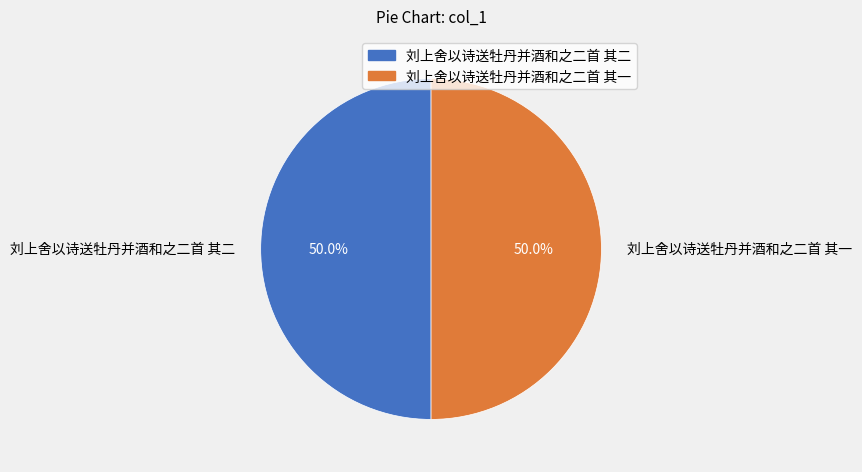

Is it true that 刘上舍以诗送牡丹并酒和之二首 其一 is 50% of the pie?

True